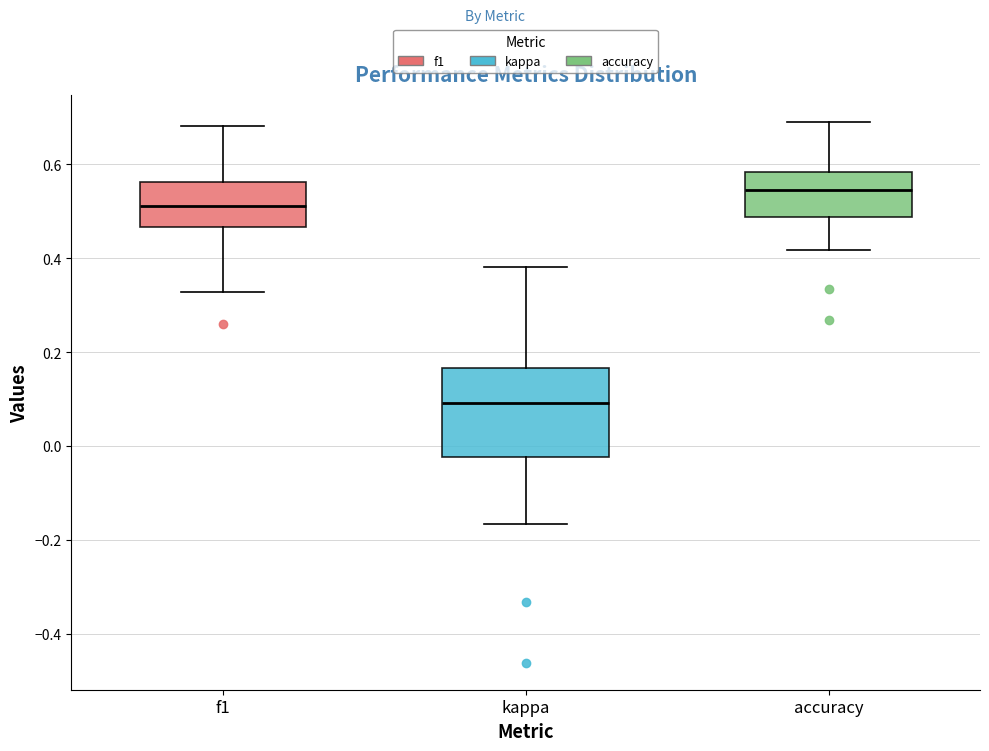

Where does the lower whisker of the box for f1 end on the y-axis? The values are not printed on the chart, so give them approximately, as read against the axis.

0.32